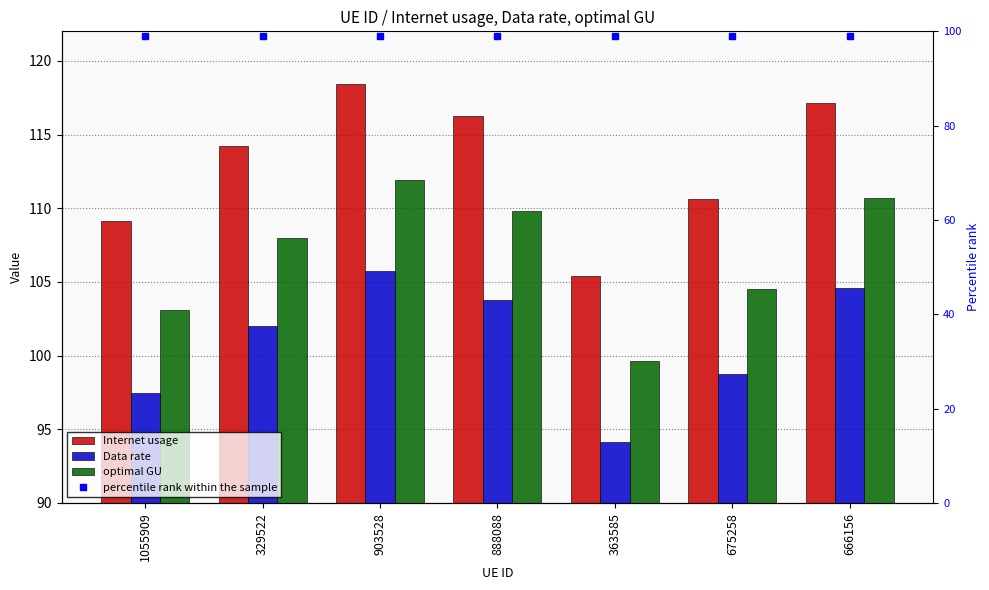

Reading left to right, extract all data points from this chart.

Internet usage: 1055909=109.1	329522=114.2	903528=118.4	888088=116.2	363585=105.4	675258=110.6	666156=117.1
Data rate: 1055909=97.4	329522=102.0	903528=105.7	888088=103.8	363585=94.1	675258=98.8	666156=104.6
optimal GU: 1055909=103.1	329522=107.9	903528=111.9	888088=109.8	363585=99.6	675258=104.5	666156=110.7